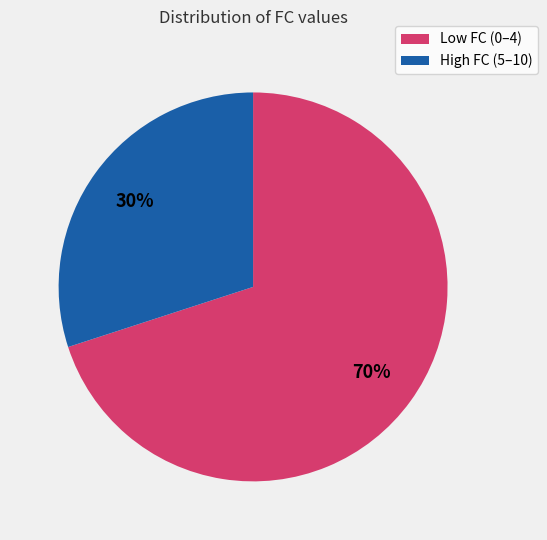

Does any single category account for the majority?

Yes